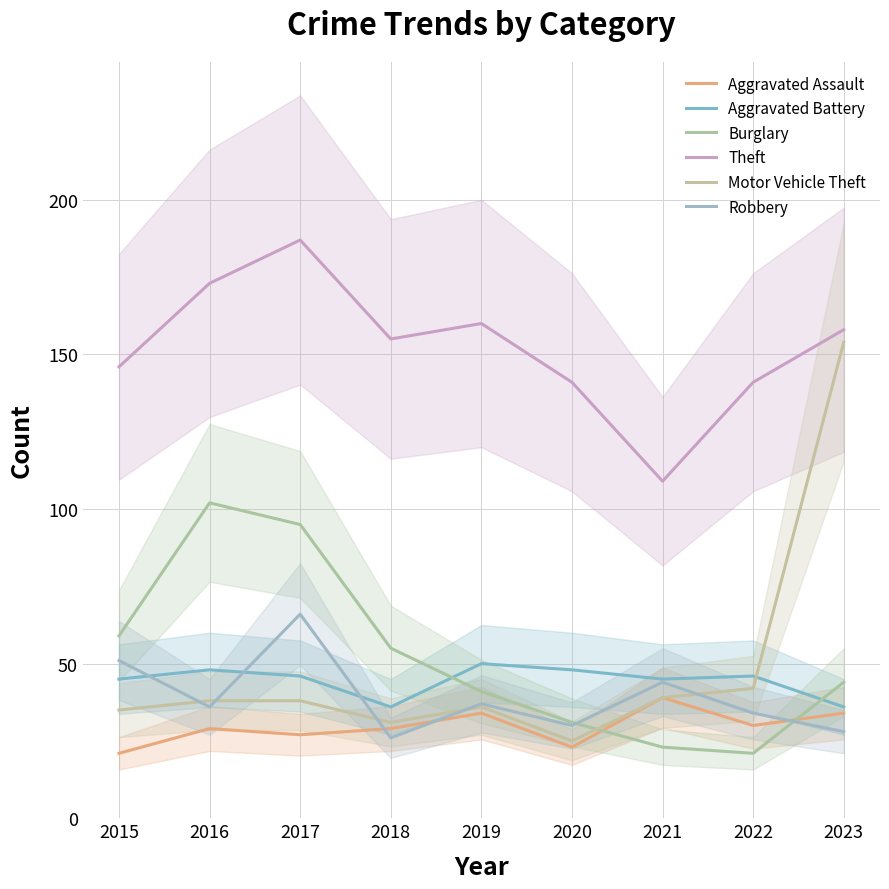

The value of Burglary at 2017 is 95. True or false?

True